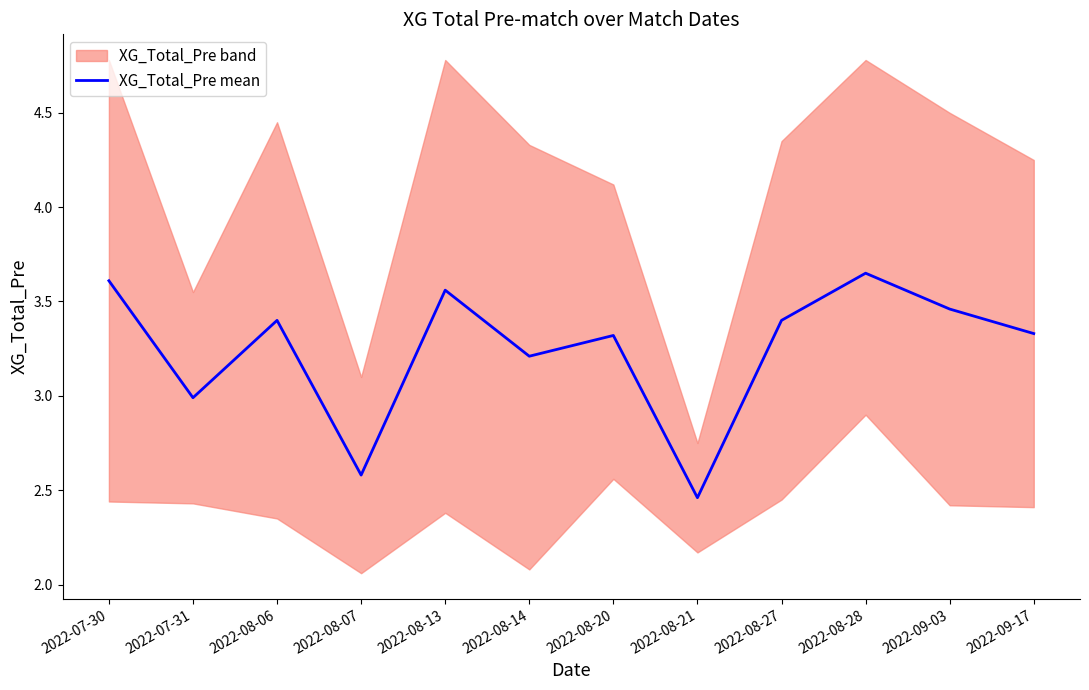

Does the chart have visible grid lines?

No